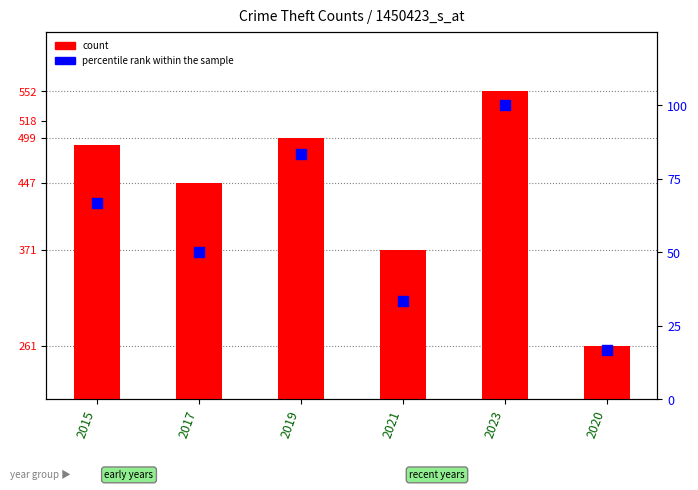

At which category is the sum across all series the highest?

2023